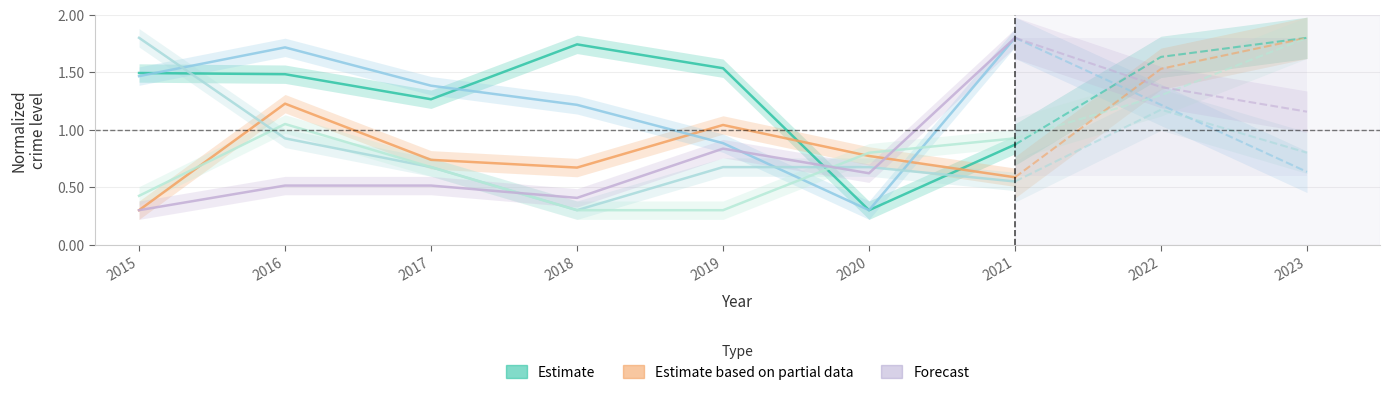

What is the minimum value for Aggravated Assault?

0.3